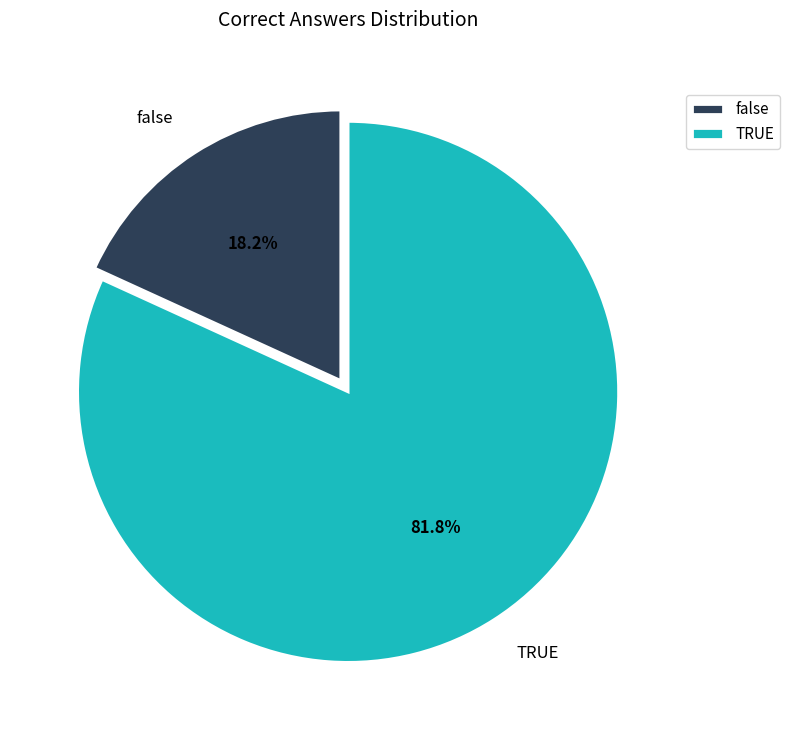

To the nearest percent, what is the difference between the TRUE and false slice percentages?

64%